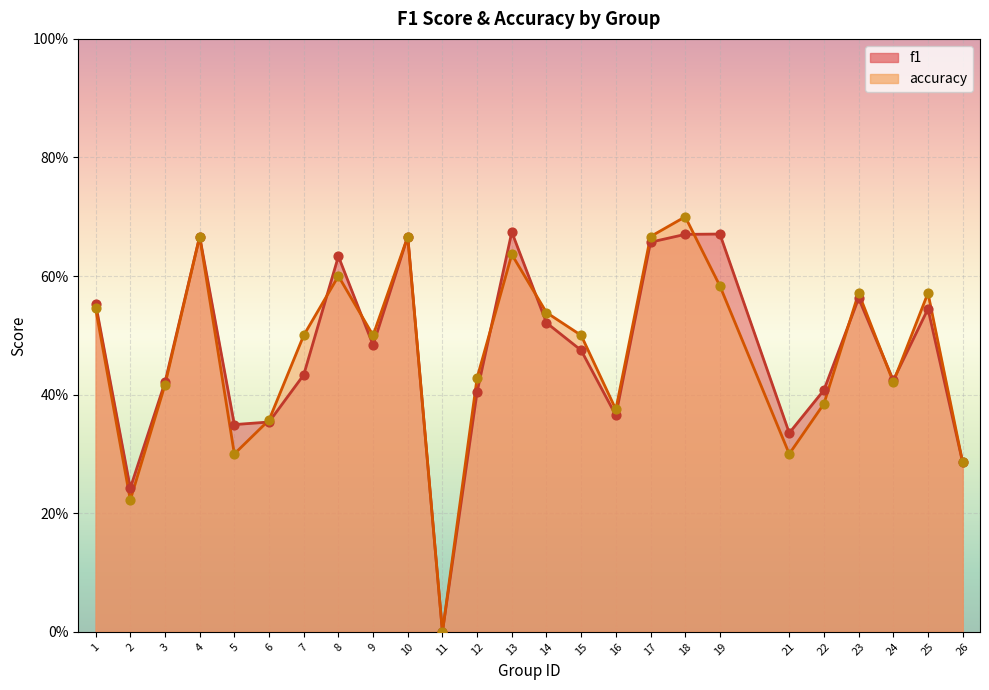

Which series reaches the maximum Y coordinate?

accuracy